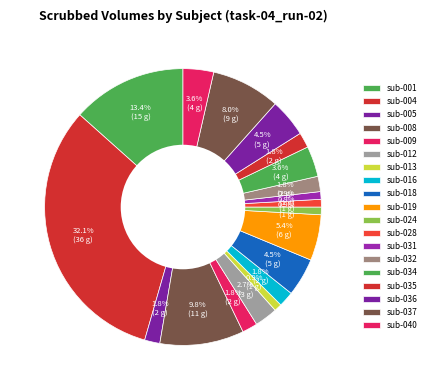

What is the largest slice in the pie chart?

sub-004